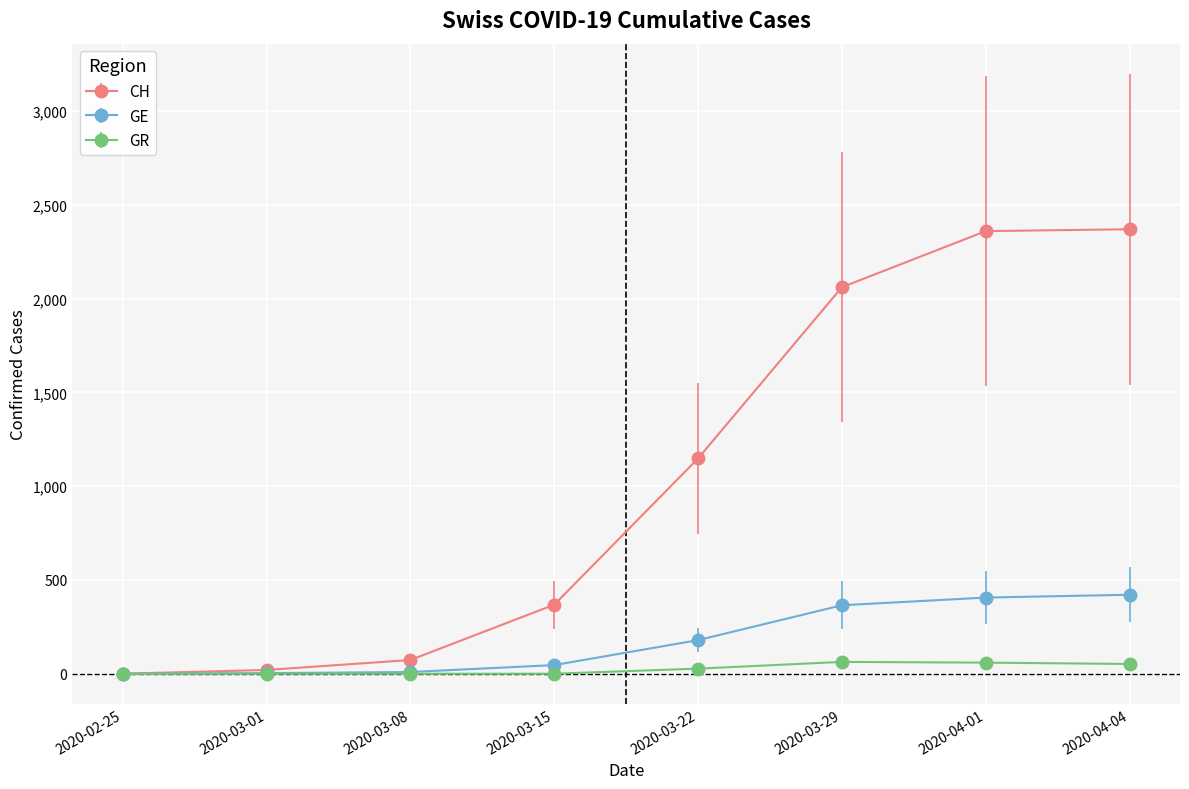

Which series changed the most between 2020-02-25 and 2020-03-29?

CH